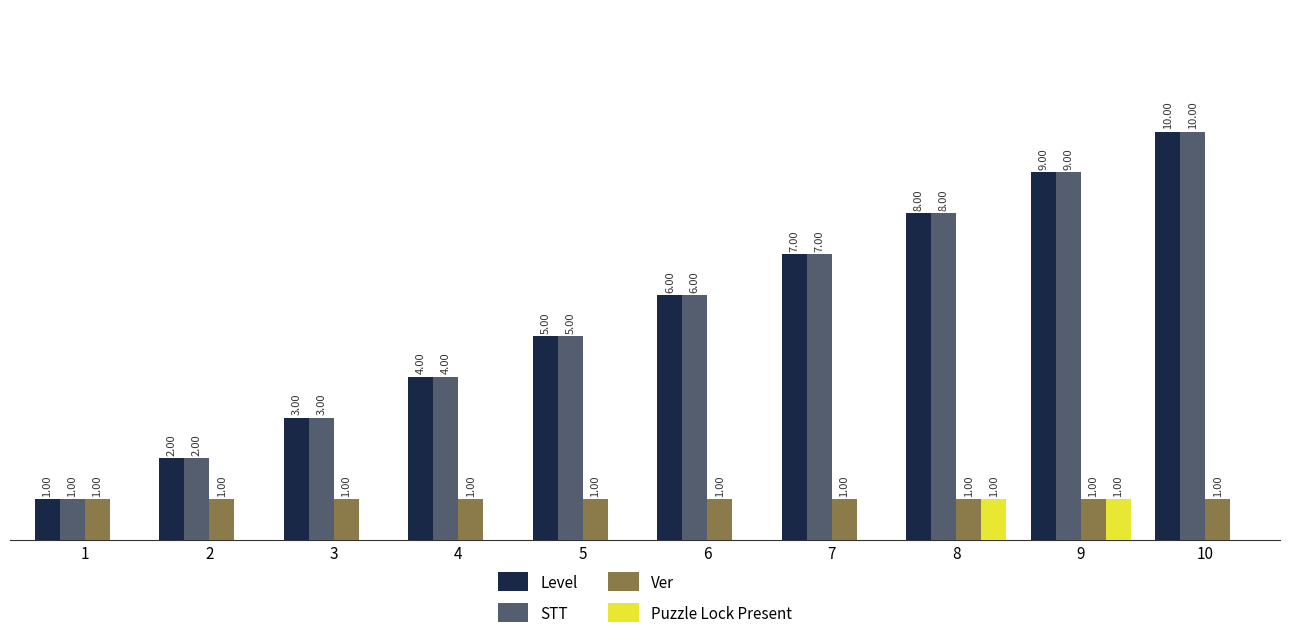

What is the difference between the highest and lowest values at 8?

7